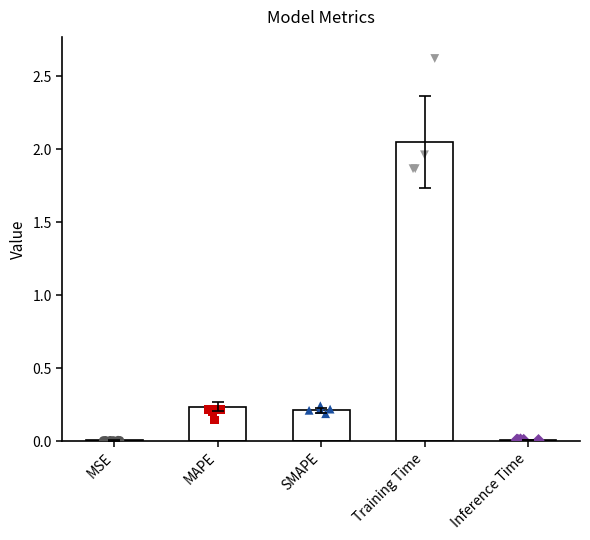

Which has a higher value, SMAPE or MSE?

SMAPE